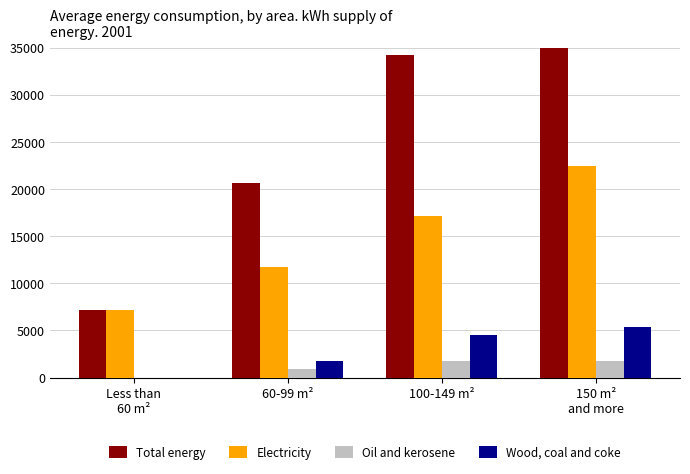

Which series has the largest total across all categories?

Total energy